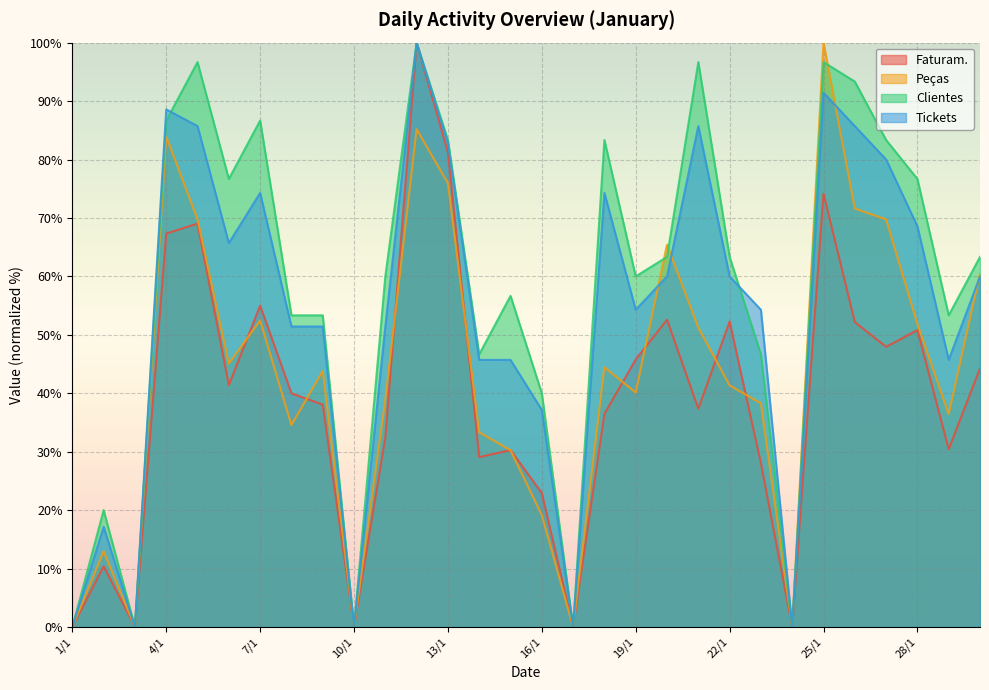

What is the value of the Tickets point at the 12th from the left?

100.0